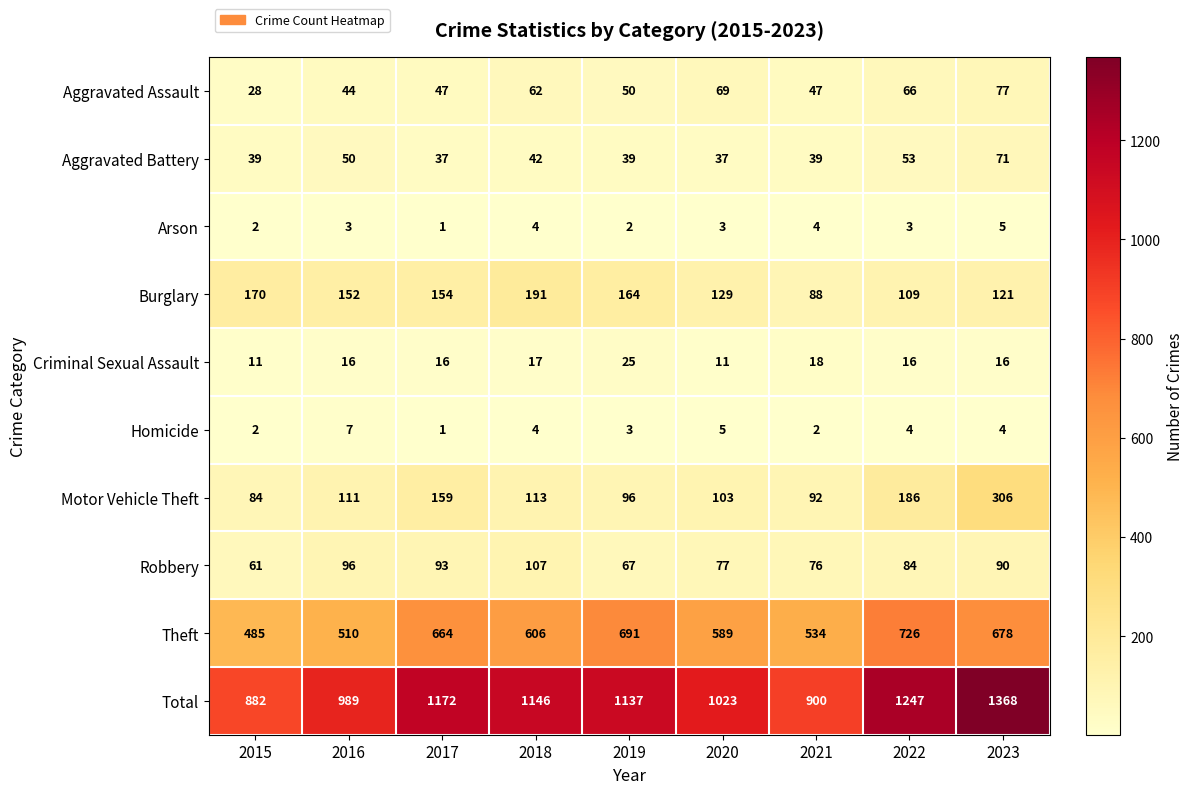

List the series in order of their peak value, lowest first.

Arson, Homicide, Criminal Sexual Assault, Aggravated Battery, Aggravated Assault, Robbery, Burglary, Motor Vehicle Theft, Theft, Total